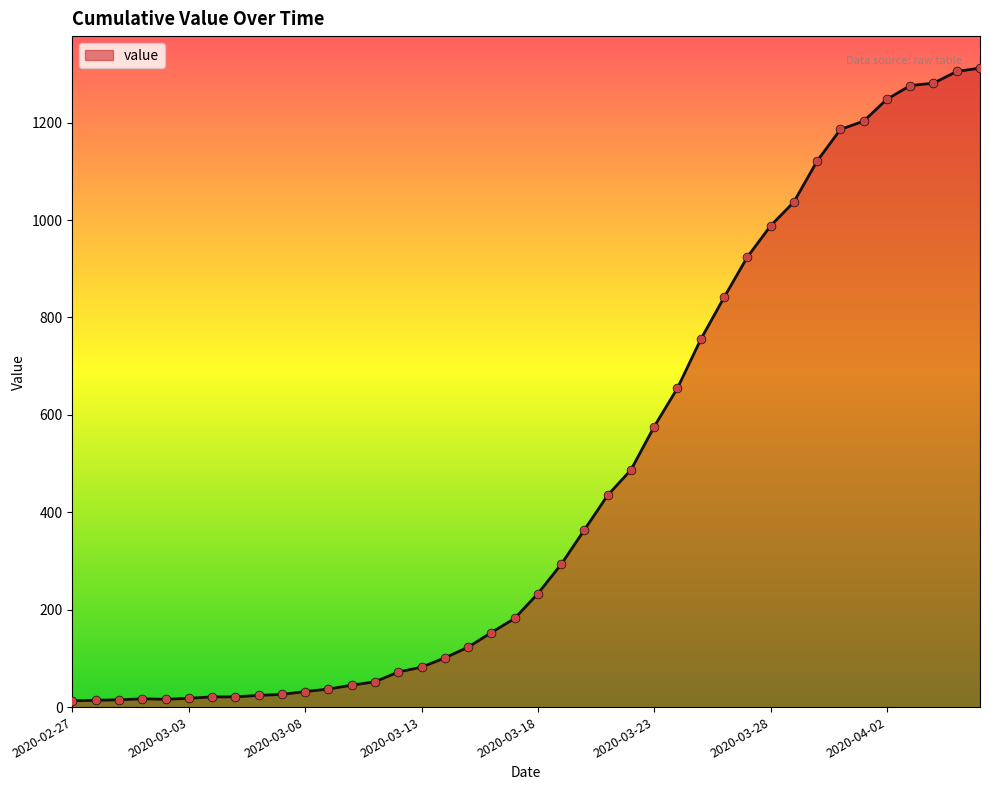

What is the difference between the maximum and minimum values?

1299